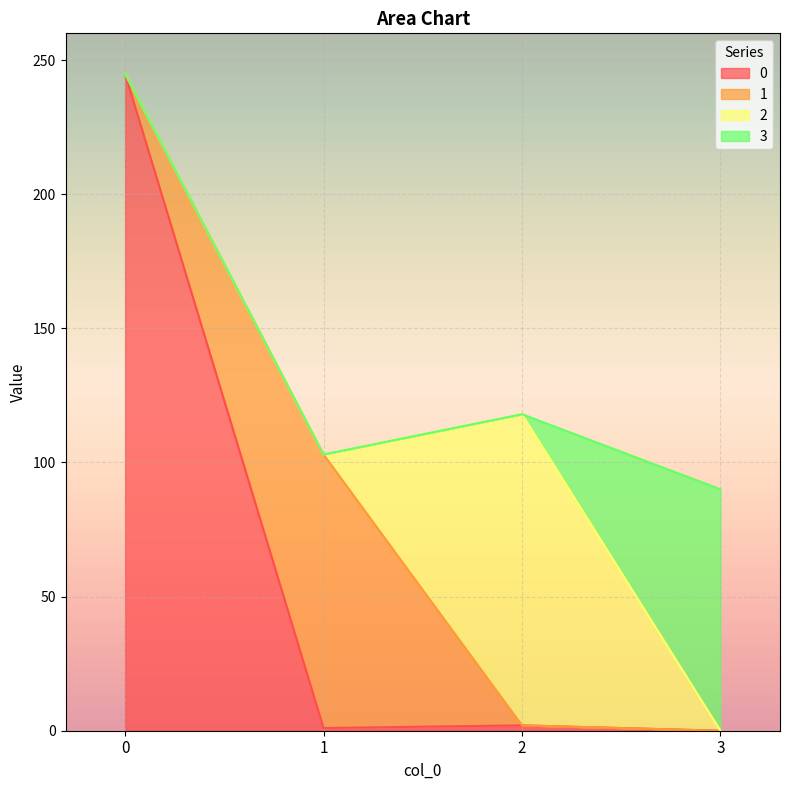

How many data points does each series have?

4